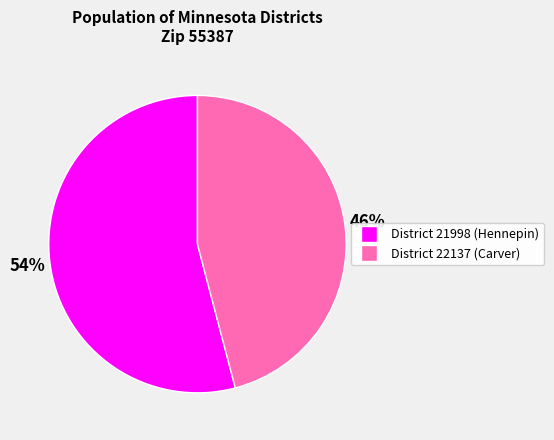

Count the number of slices in the pie.

2